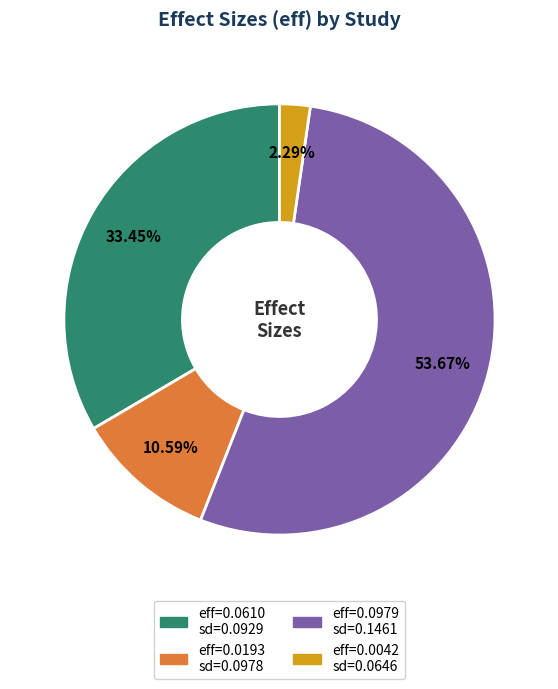

To the nearest percent, what is the average slice percentage?

25%